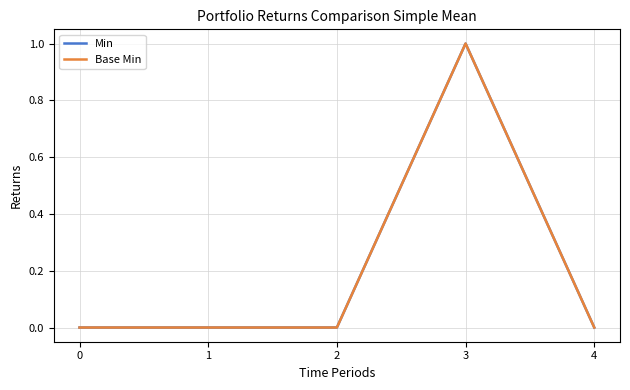

True or false: Base Min and Min intersect in this chart.

False